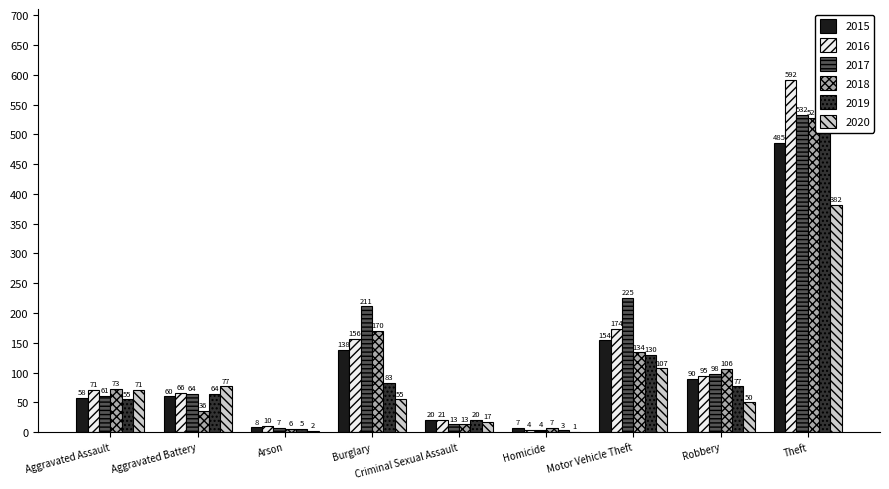

What is the maximum value for 2015?

485